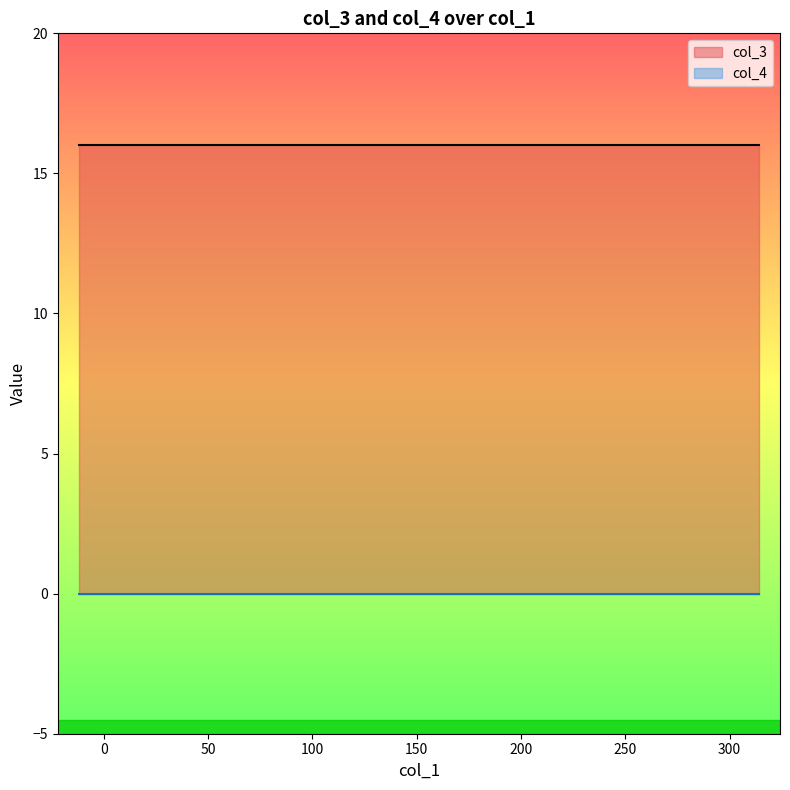

True or false: col_3 and col_4 cross at least once.

False